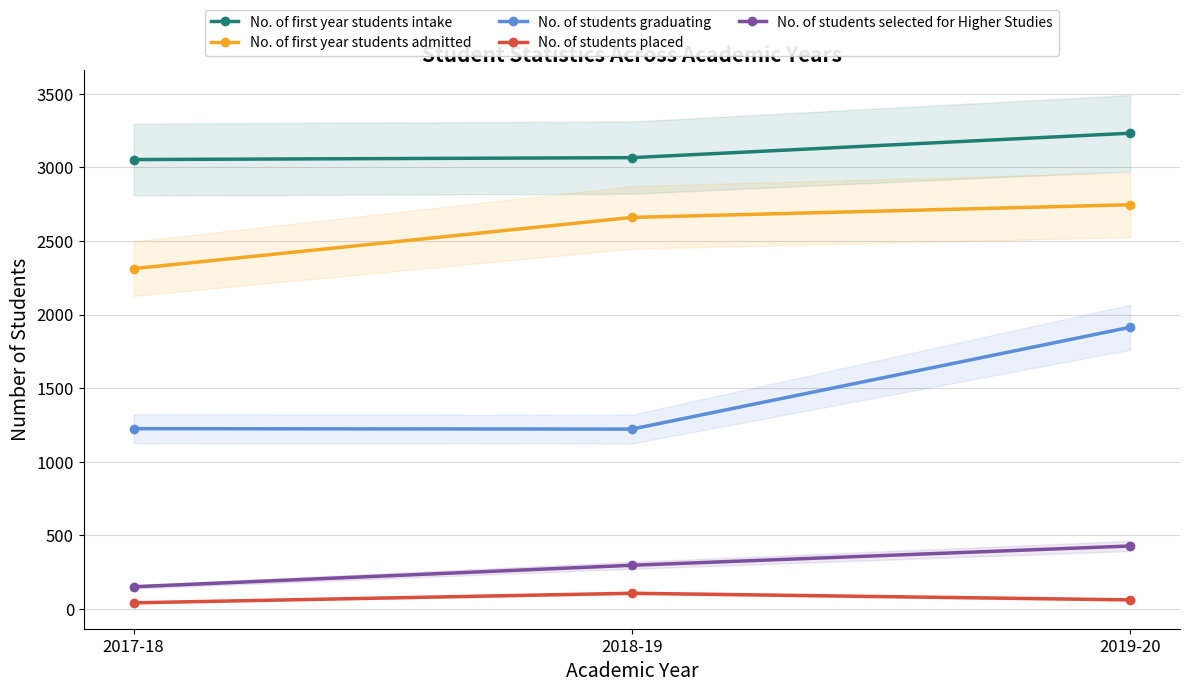

What is the difference between the No. of students selected for Higher Studies values at 2019-20 and 2017-18?

277